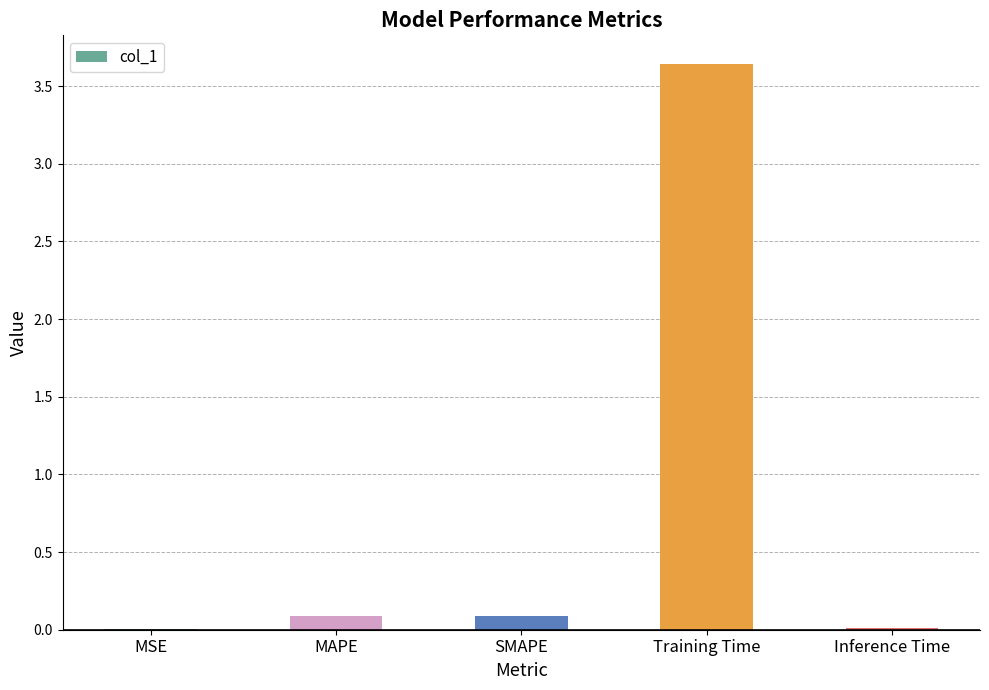

Between SMAPE and Training Time, which is larger?

Training Time